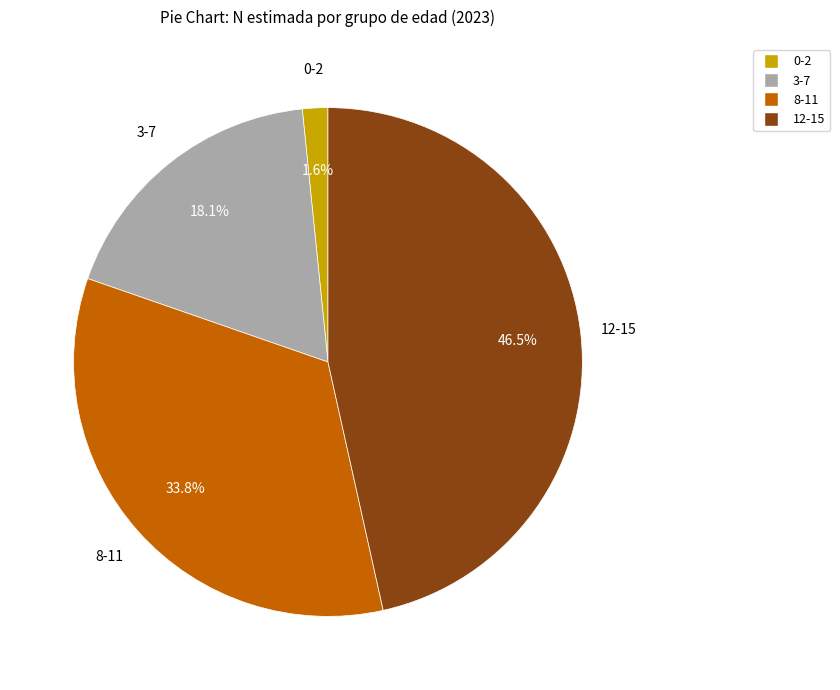

Is there a majority slice in this chart?

No